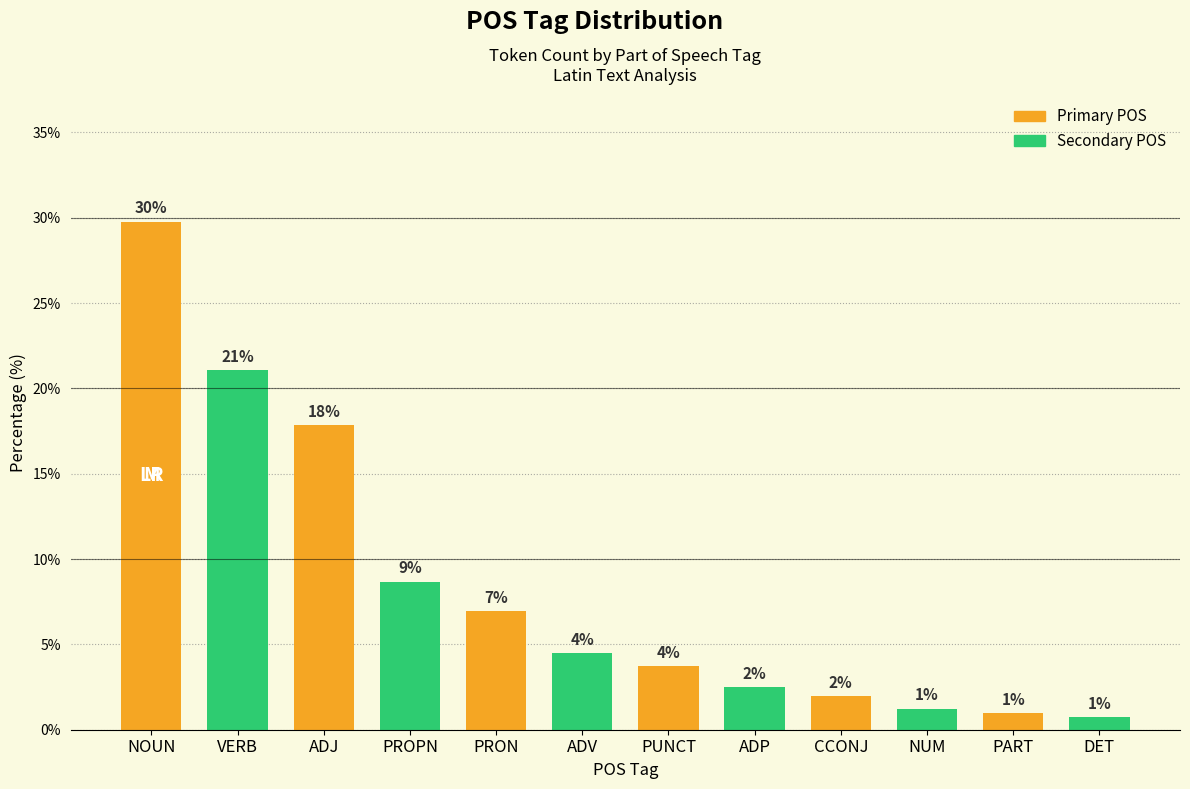

Which label corresponds to the largest value in the chart?

NOUN